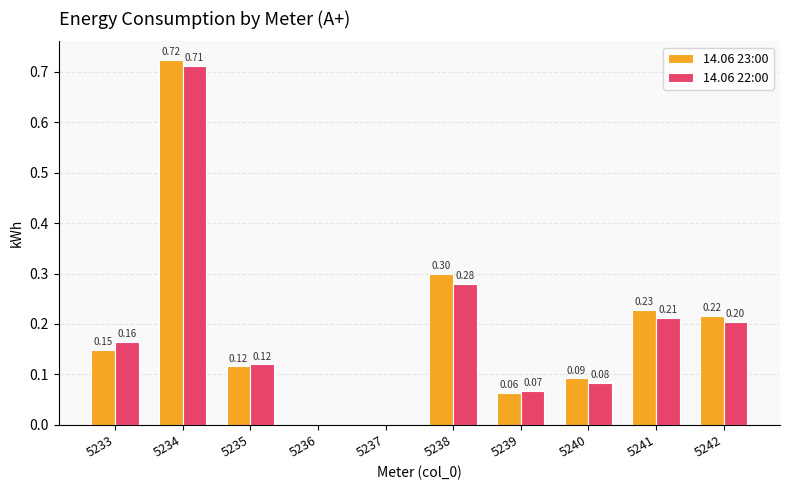

What is the sum of all 14.06 22:00 values?

1.8